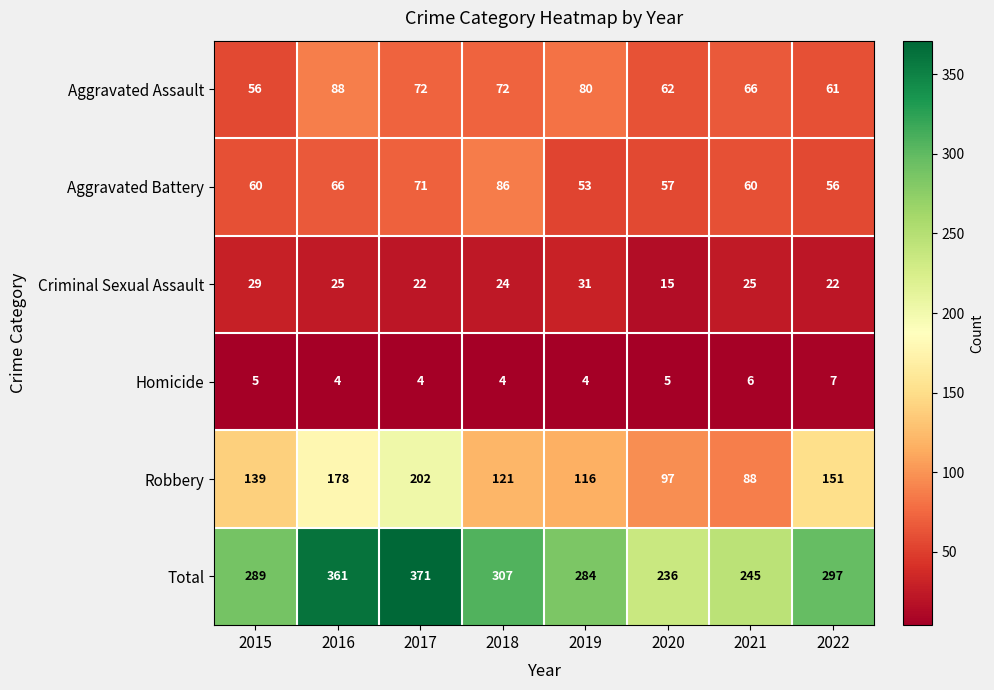

At 2018, list the series in order from largest to smallest.

Total, Robbery, Aggravated Battery, Aggravated Assault, Criminal Sexual Assault, Homicide